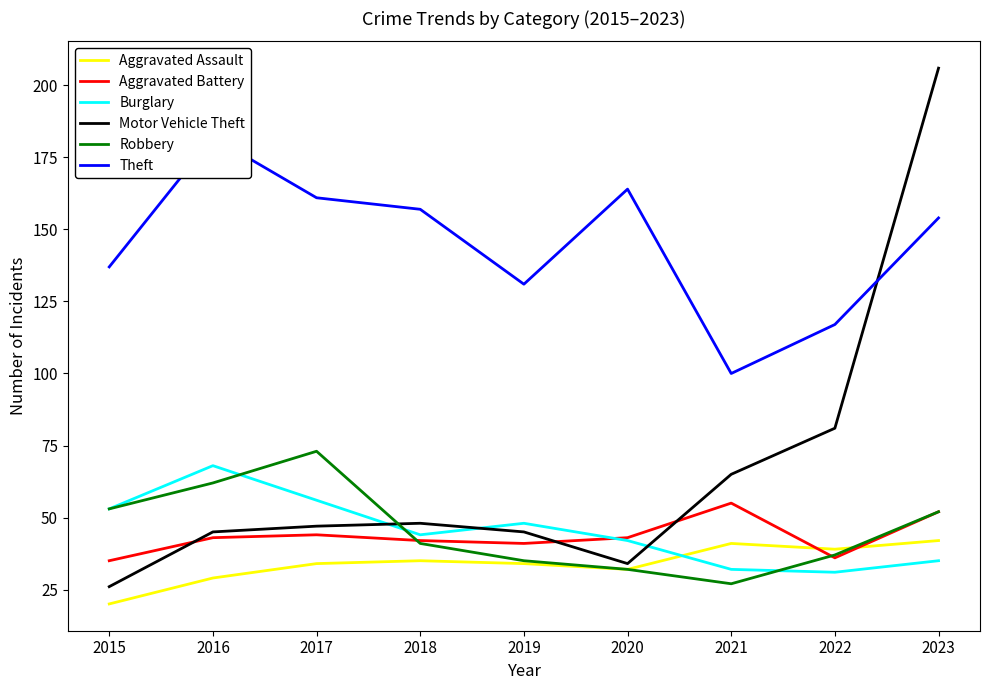

What is the spread (max minus min) of values at 2017?

127